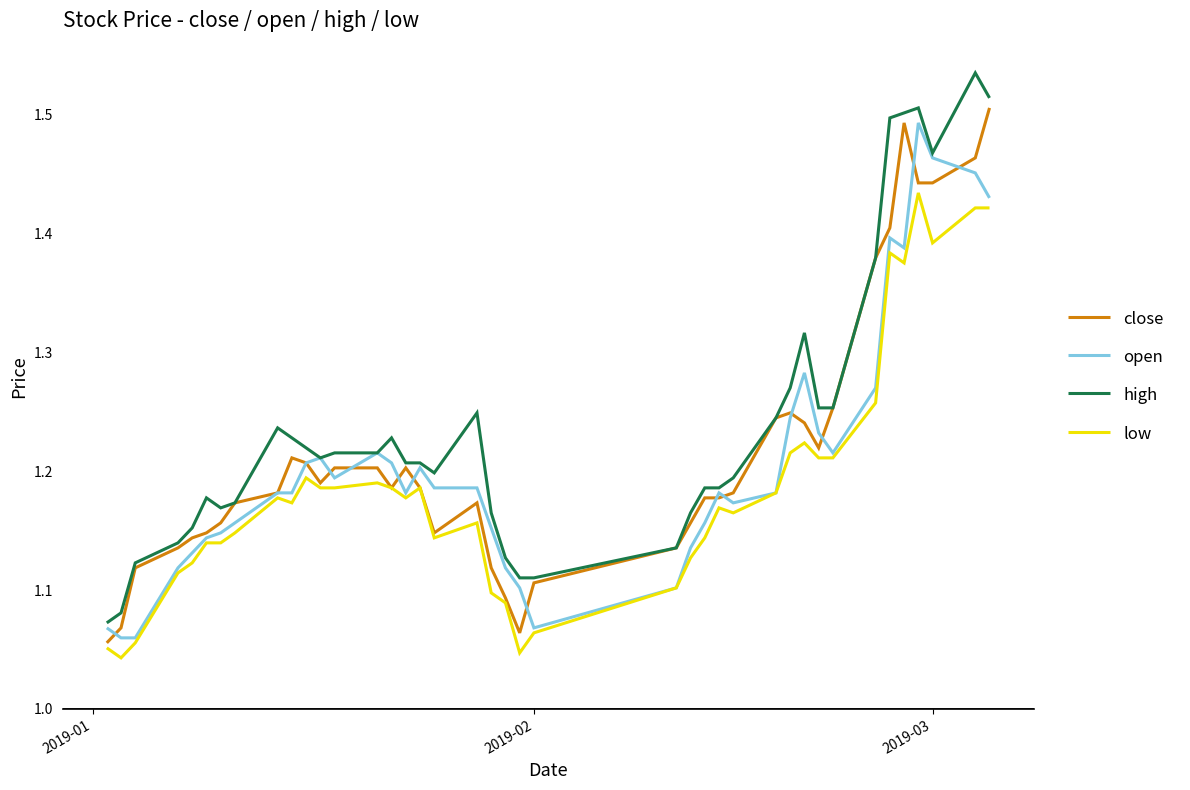

Which series has the largest total across all categories?

high